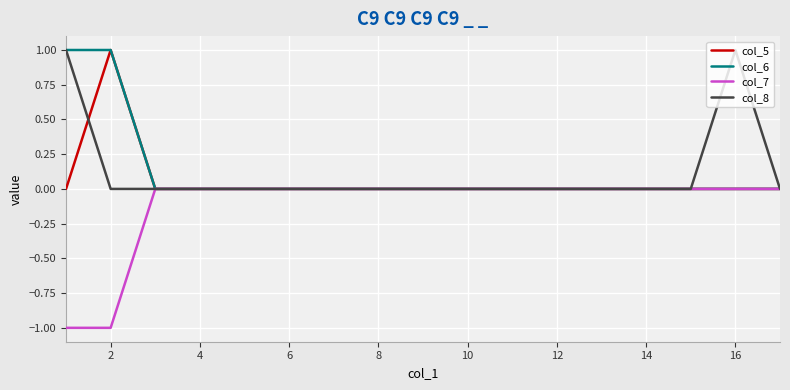

How many lines are shown in the chart?

4